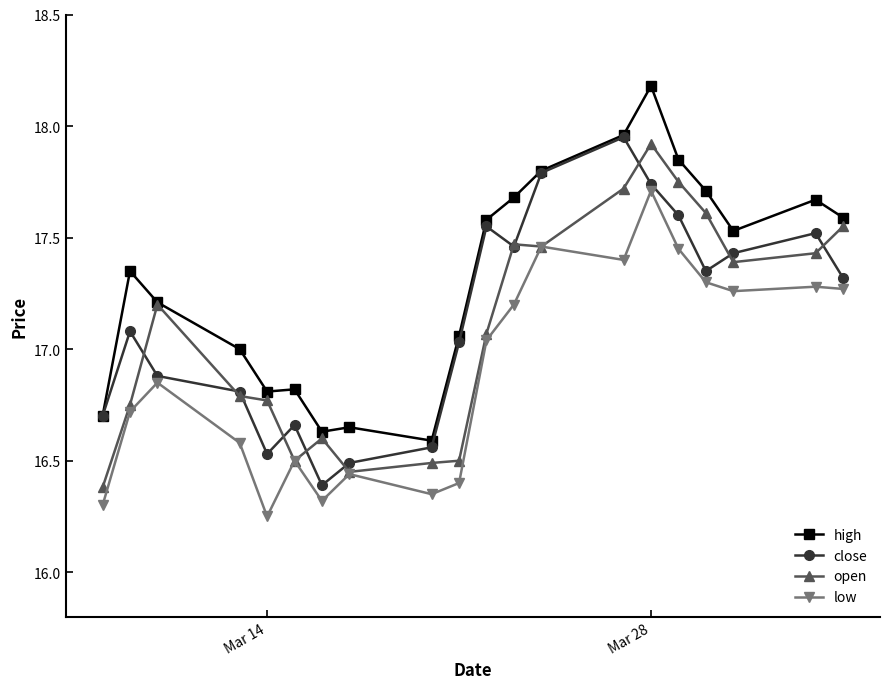

In close, how many points are lower than both neighbors (excluding endpoints)?

4